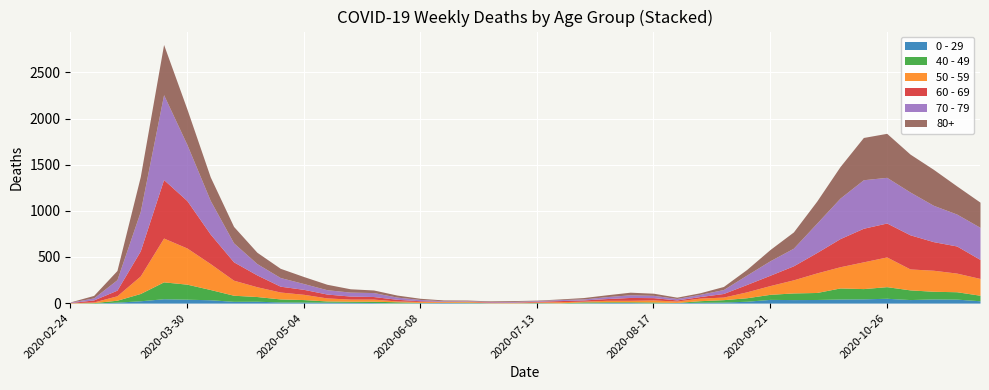

True or false: 40 - 49 has a value of 55 at 2020-09-21.

True